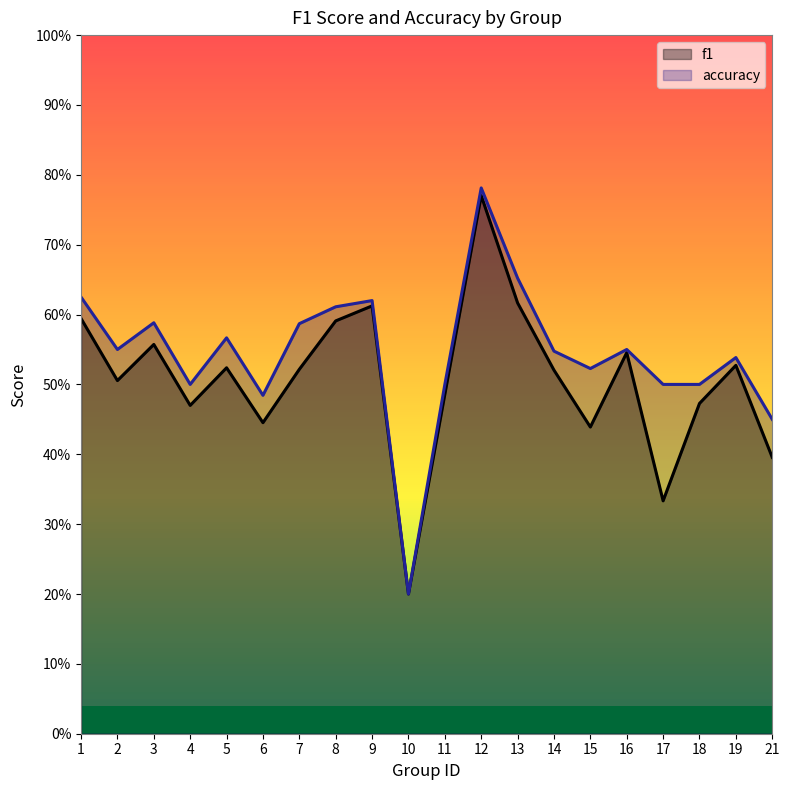

Is the value of f1 at 21 greater than the value of accuracy at 19?

No